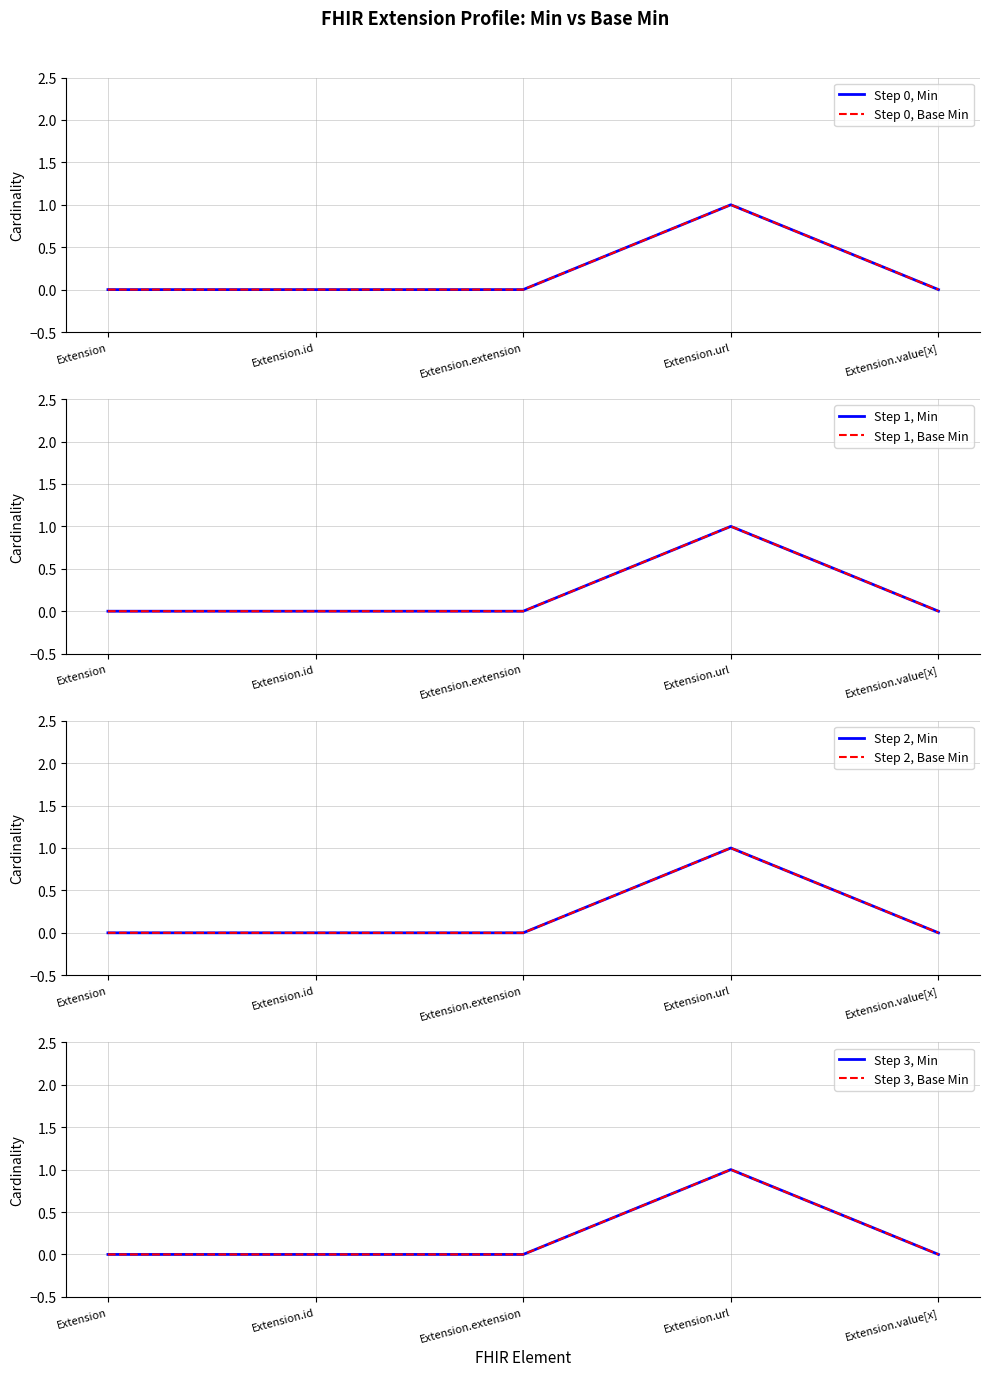

Reading right to left, extract all data points from this chart.

Min: Extension.value[x]=0	Extension.url=1	Extension.extension=0	Extension.id=0	Extension=0
Base Min: Extension.value[x]=0	Extension.url=1	Extension.extension=0	Extension.id=0	Extension=0